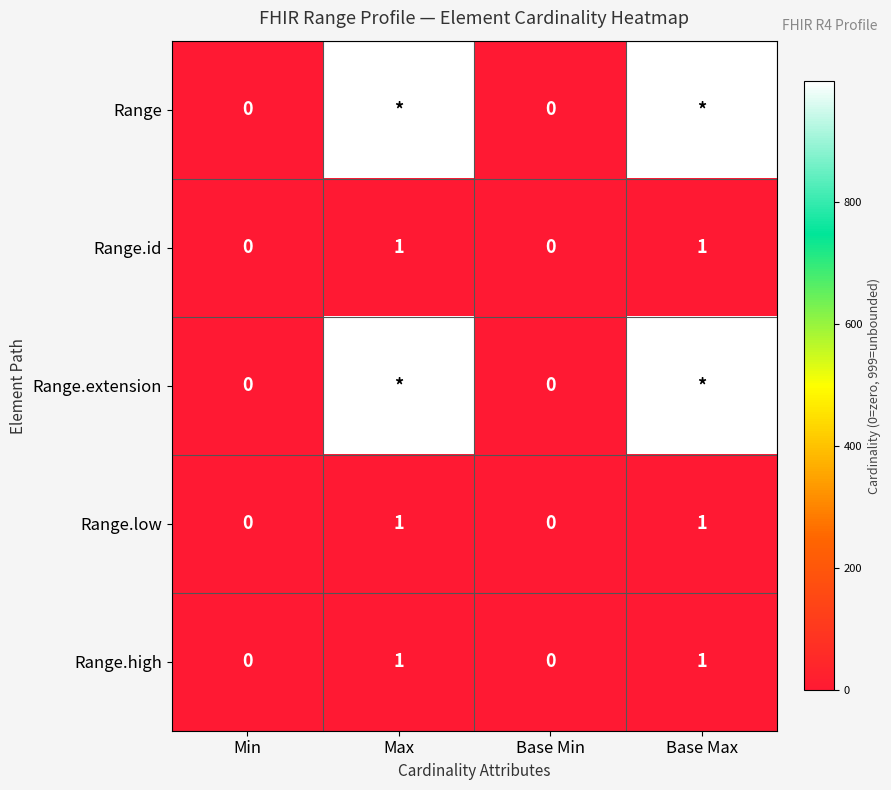

The value of Range.low at Base Max is 0. True or false?

False